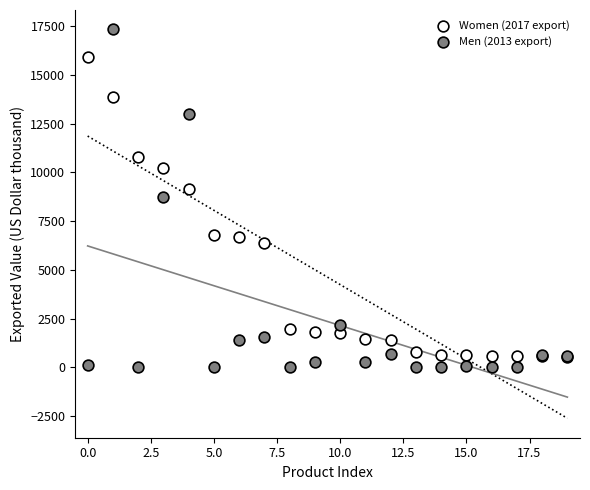

What are all the series names shown in the legend?

Women (2017 export), Men (2013 export)